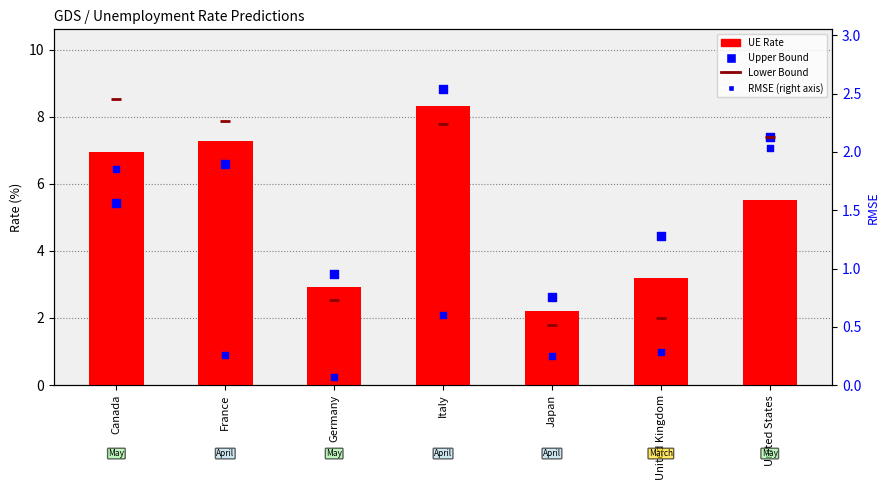

Which series has the largest Y range (max minus min)?

Lower Bound